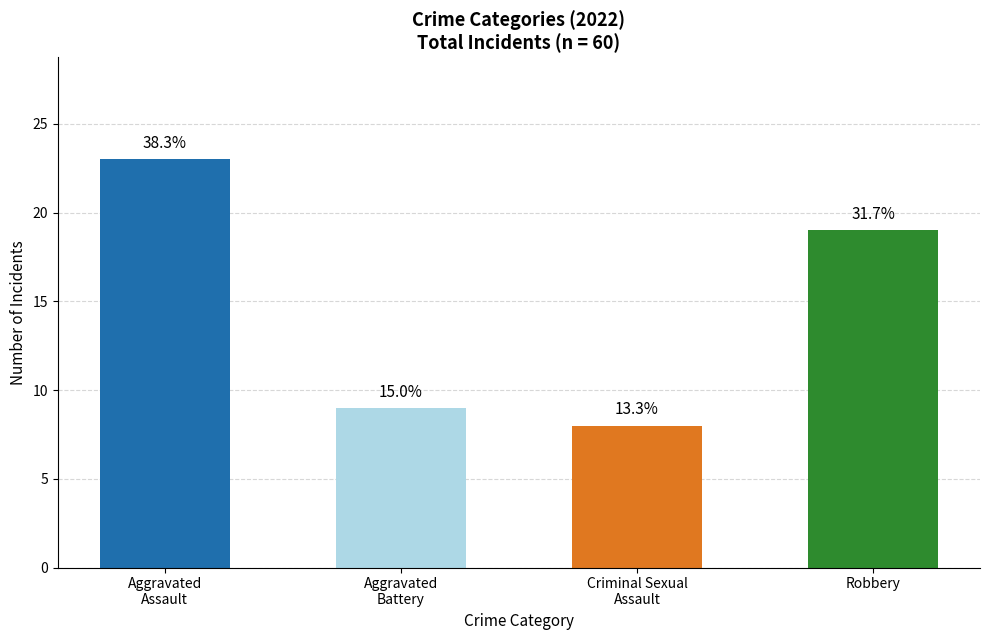

Where does the data first go above 19?

Aggravated
Assault